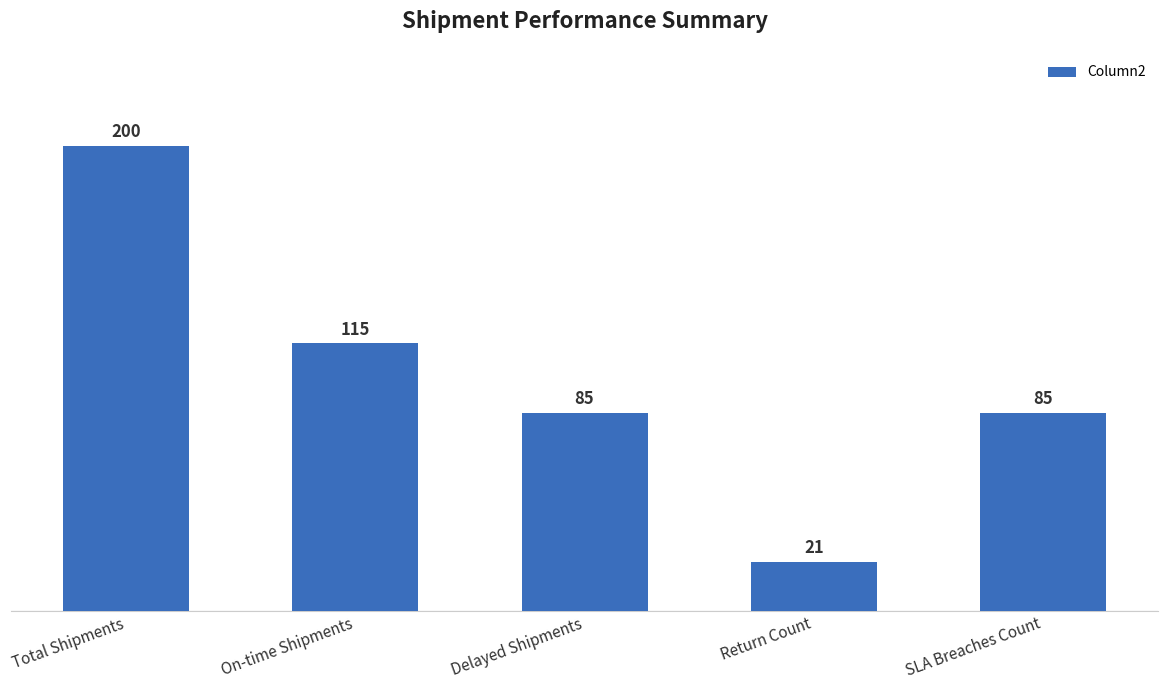

How many data points does each series have?

5